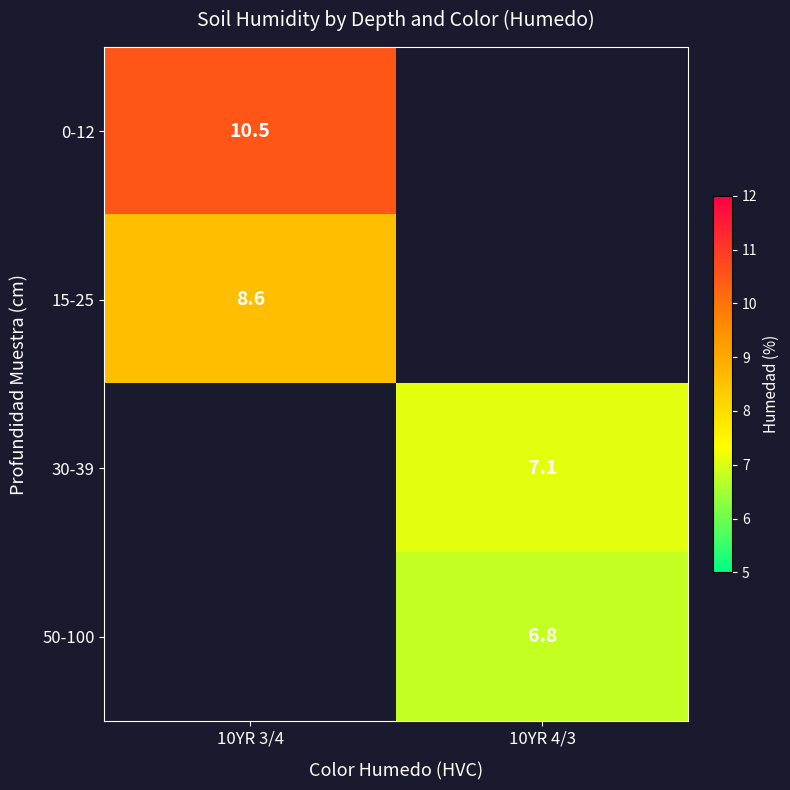

The 50-100 series shows 6.8 at 10YR 4/3. True or false?

True